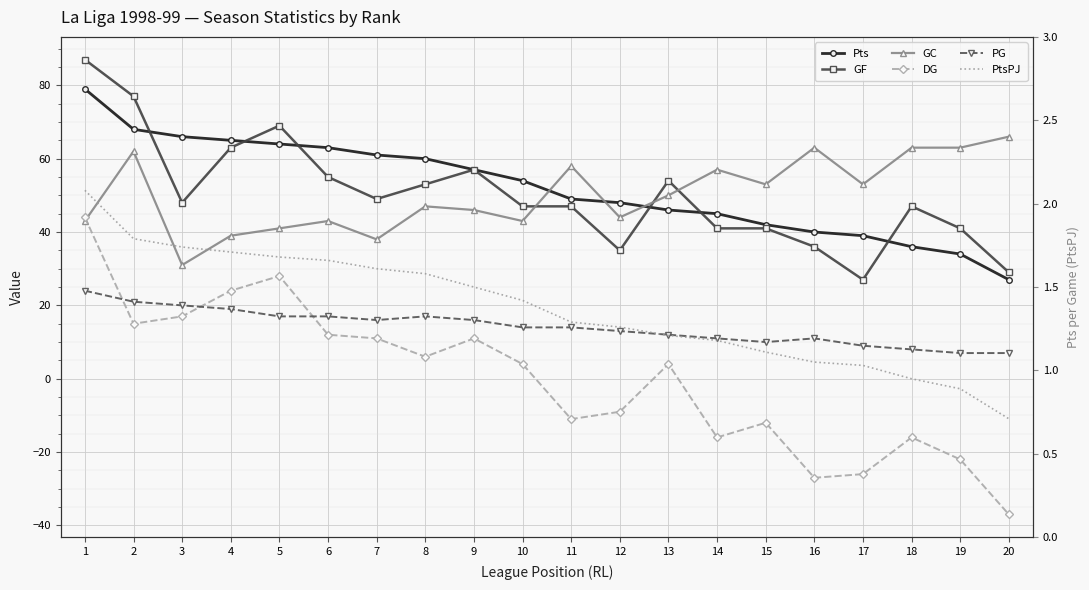

Where is the first local minimum for DG?

2